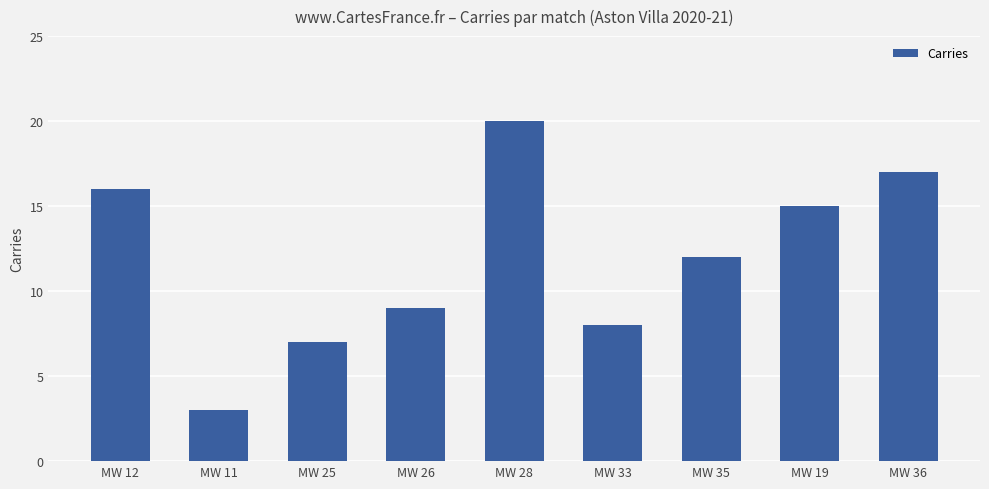

Reading left to right, extract all data points from this chart.

16	3	7	9	20	8	12	15	17